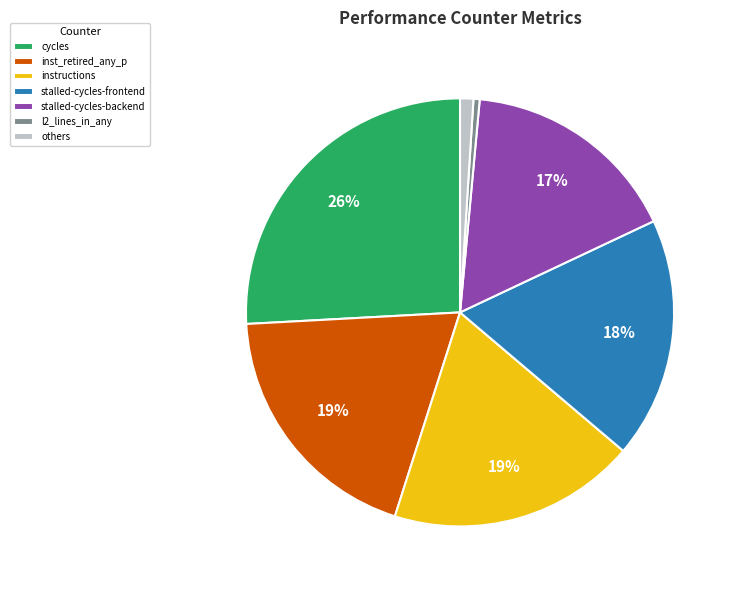

Is it true that cycles is 26% of the pie?

True